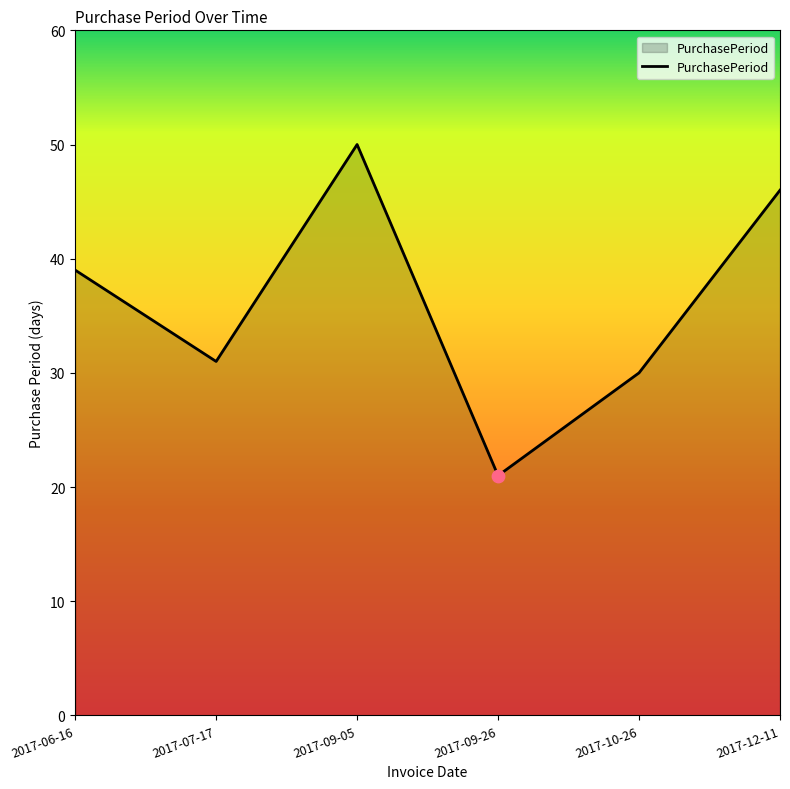

Which has a higher value, 2017-07-17 or 2017-06-16?

2017-06-16